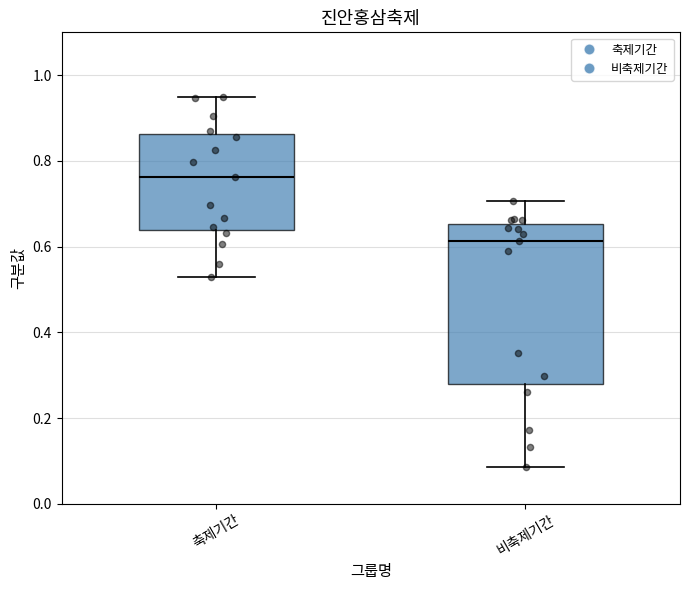

Reading left to right, read every box against the y-axis: the position of its median line, the range the box covers, and the ends of its whiskers. The values are not printed on the chart, so give them approximately, as read against the axis.

축제기간: median 0.76, box 0.64 to 0.86, whiskers 0.52 to 0.96
비축제기간: median 0.62, box 0.28 to 0.66, whiskers 0.08 to 0.70